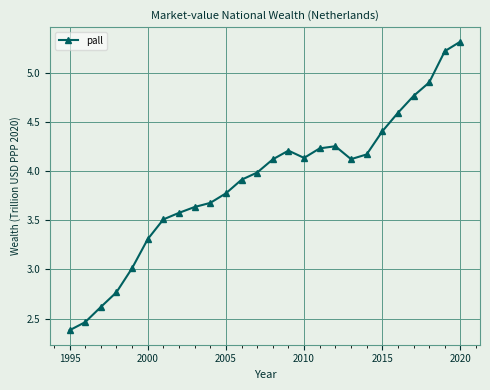

What is the value of the 1st point from the left?

2.4